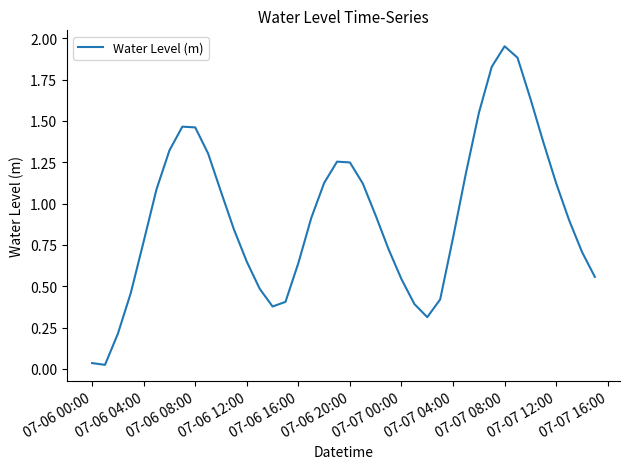

Does the chart have visible grid lines?

No